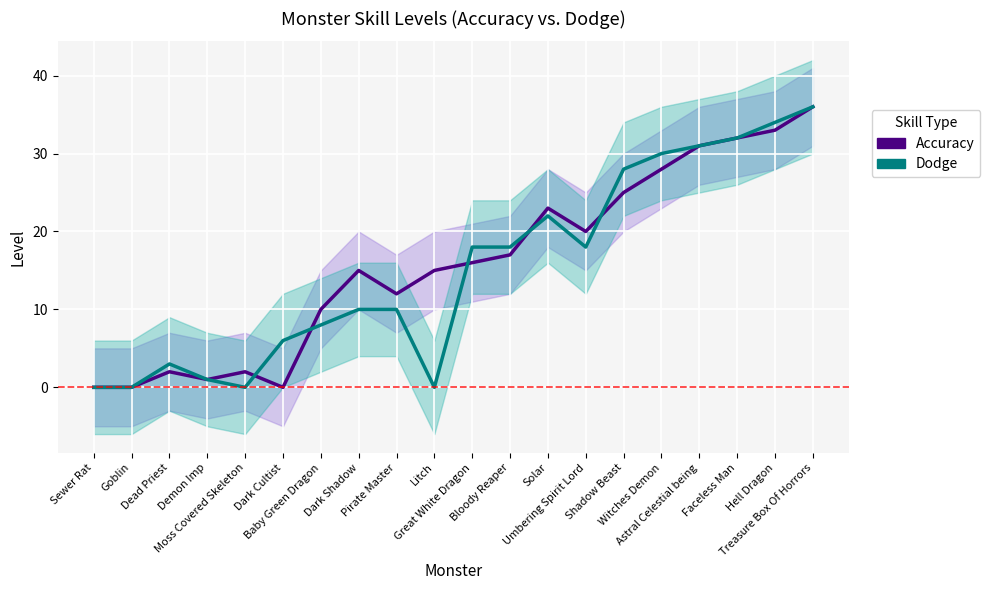

Where do Accuracy and Dodge first cross each other?

Moss Covered Skeleton and Dark Cultist